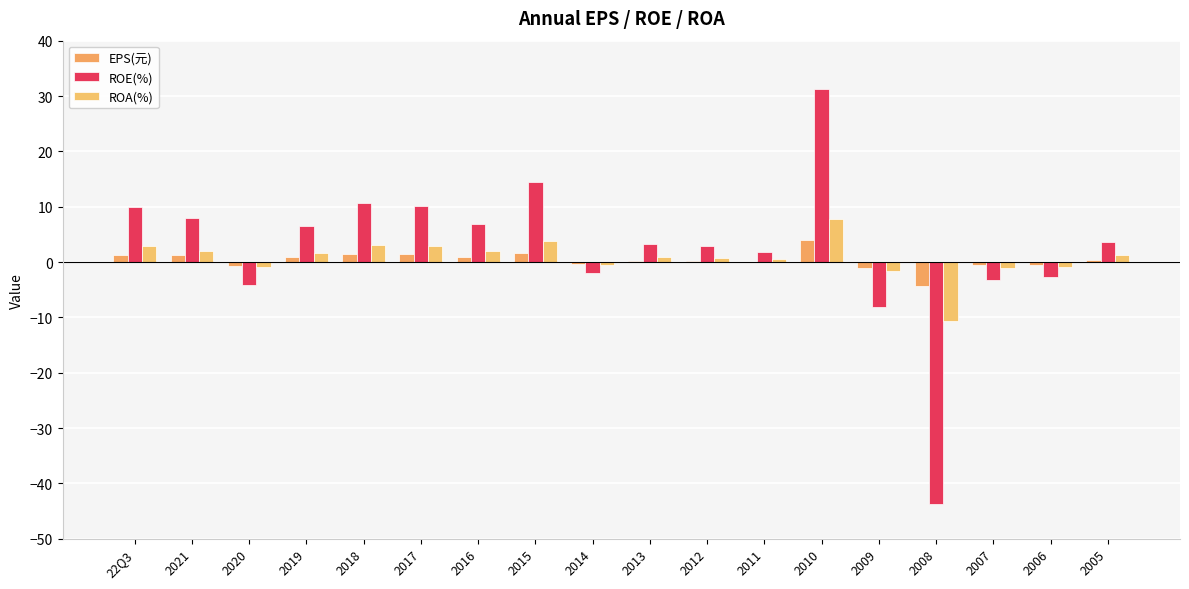

At which category is the sum across all series the highest?

2010